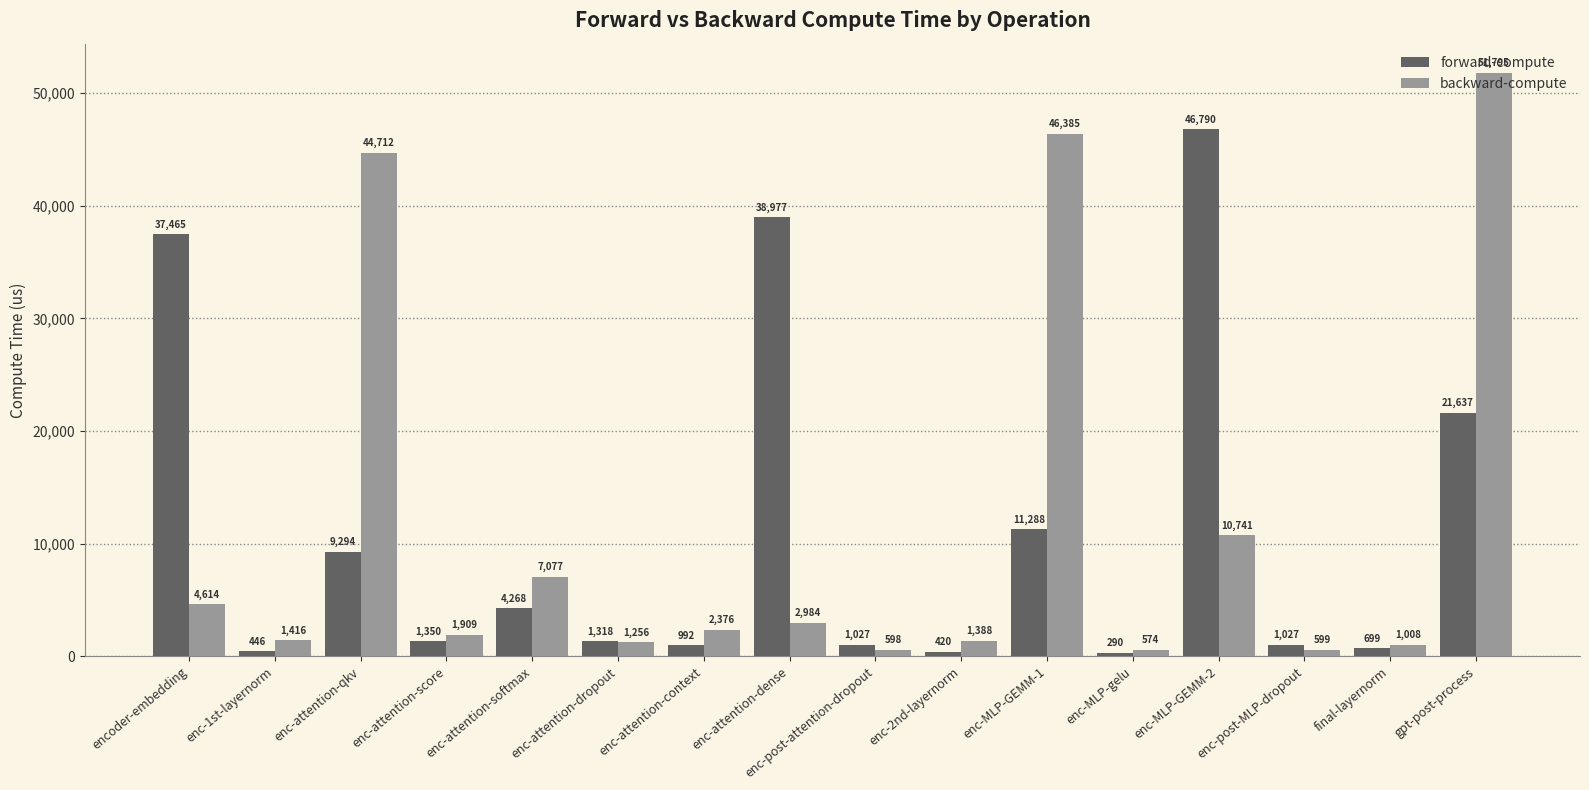

What is the greatest value displayed?

51795.5